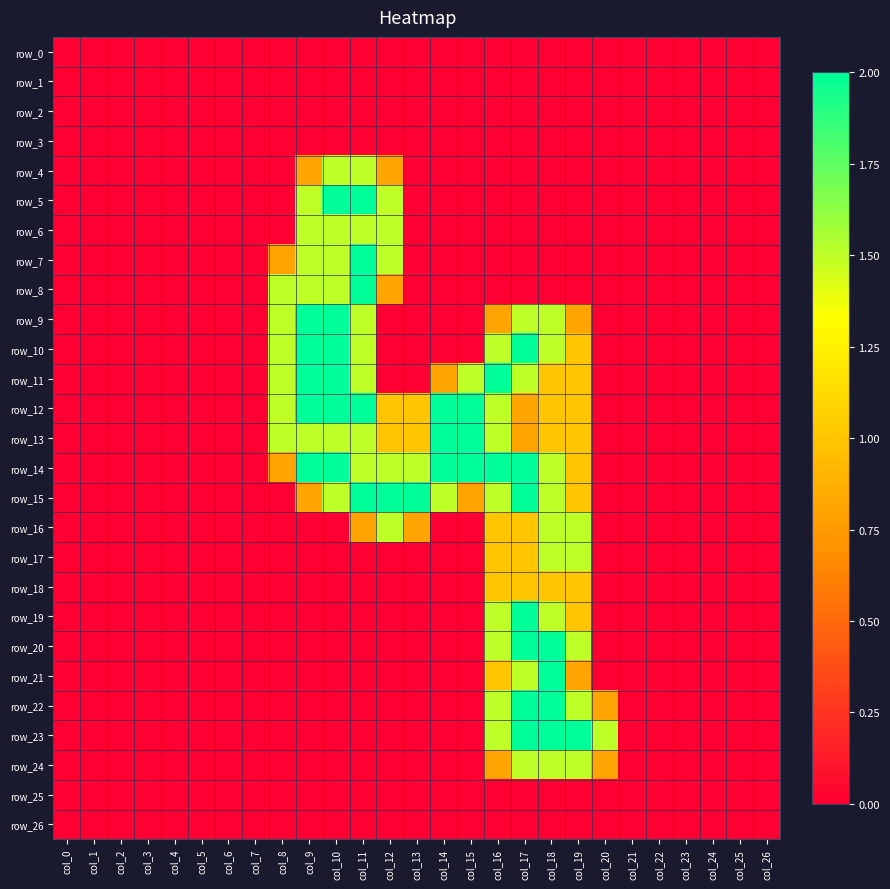

What is the highest value of the row_9 series?

2.0